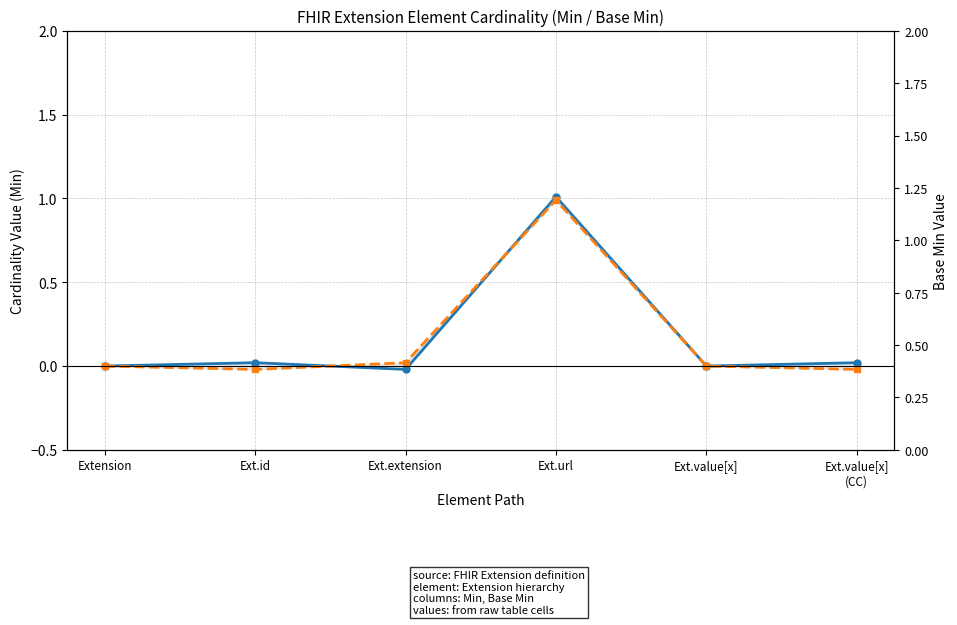

Rank the categories by Base Min value from highest to lowest.

Ext.url, Ext.extension, Extension, Ext.value[x], Ext.id, Ext.value[x]
(CC)